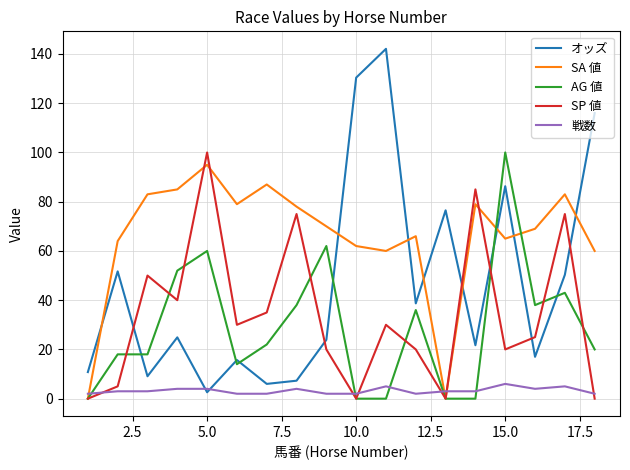

How many lines are shown in the chart?

5